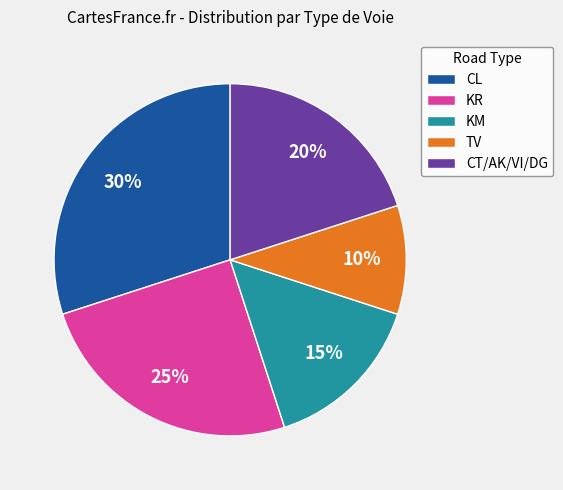

Which slice is the largest?

CL